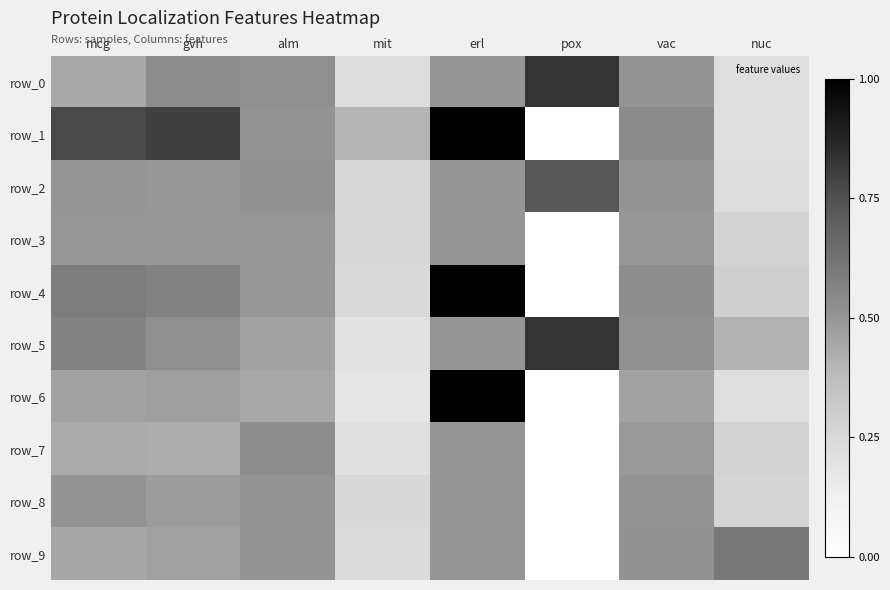

Where is row_7 nearest to the value 0?

pox